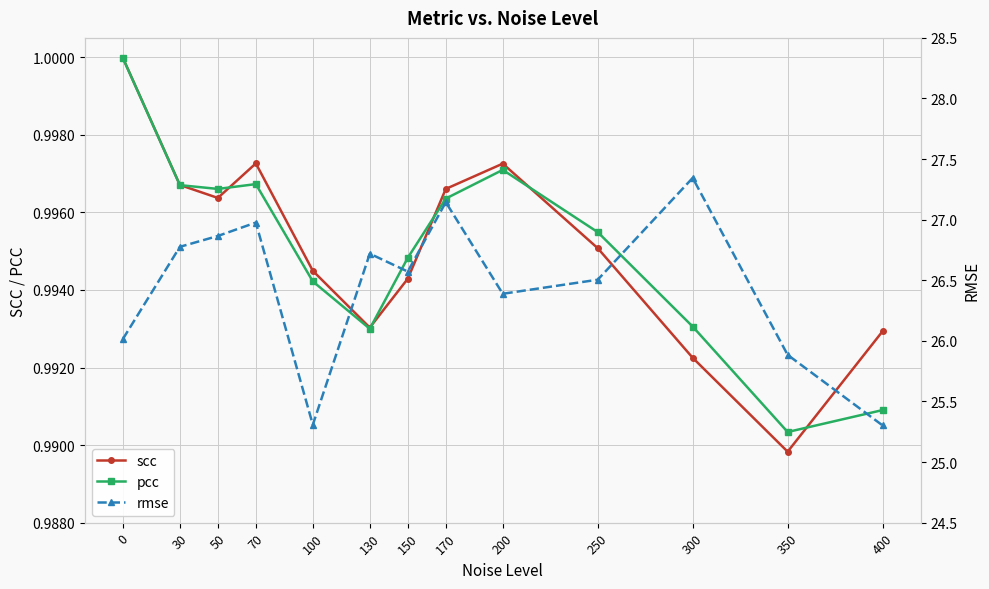

True or false: rmse and scc cross at least once.

False